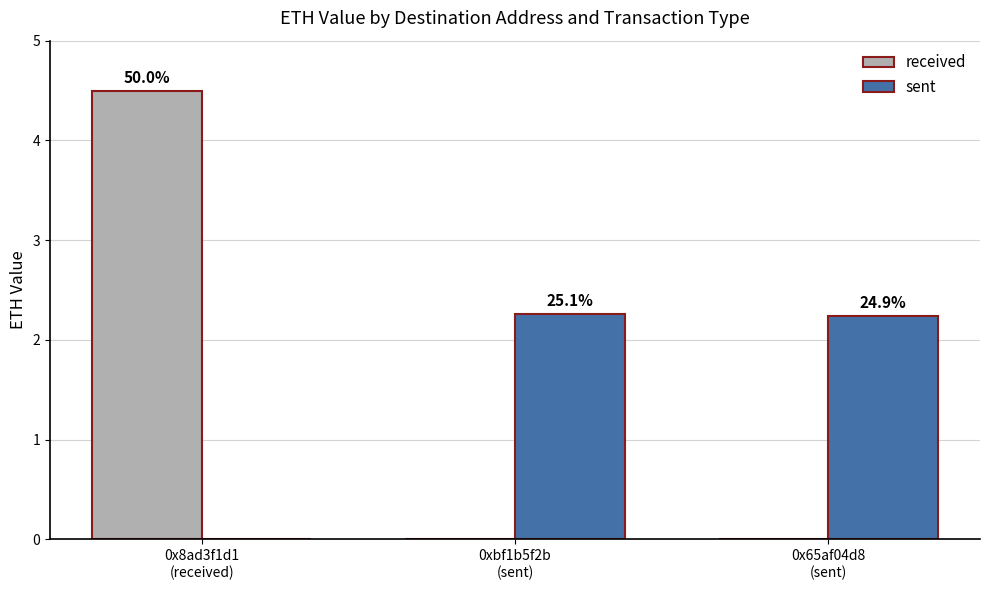

Are the bars horizontal?

No